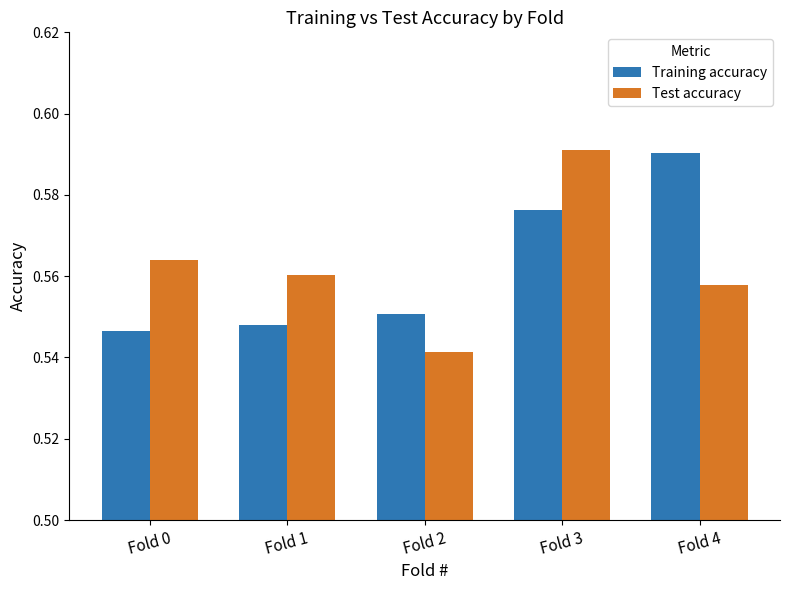

At which label is Test accuracy closest to 0?

Fold 2